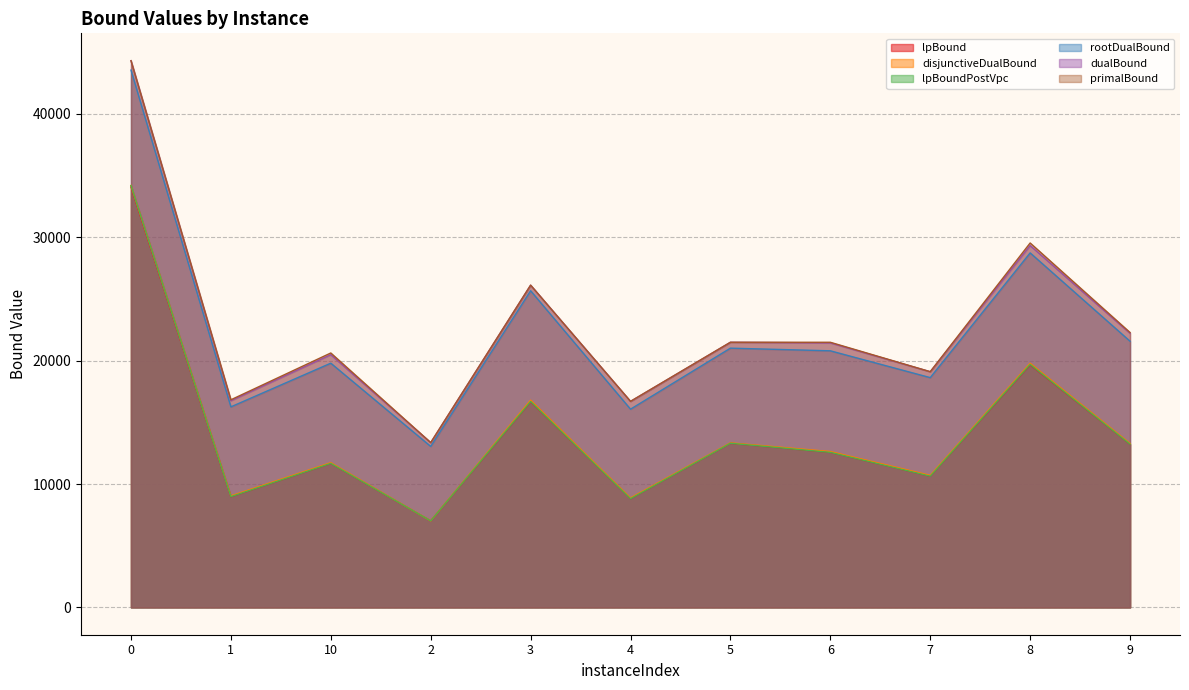

In lpBoundPostVpc, how many points are lower than both neighbors (excluding endpoints)?

4